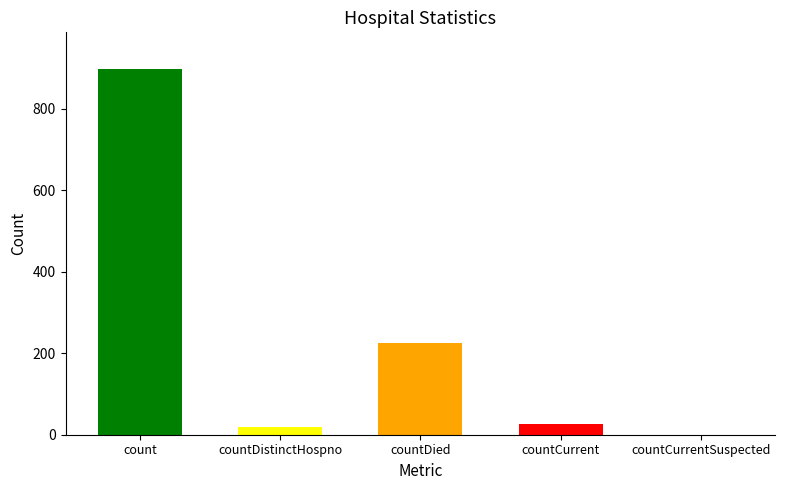

True or false: the data shows -451 at countCurrentSuspected.

False